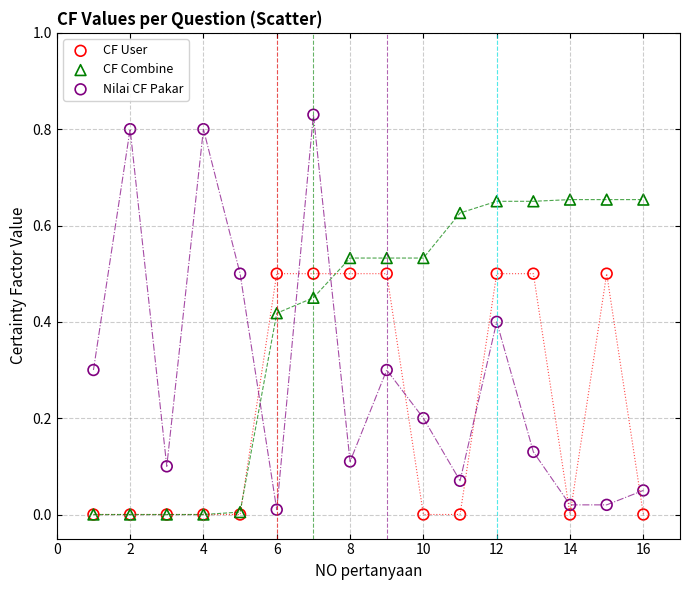

What are all the series names shown in the legend?

CF User, CF Combine, Nilai CF Pakar